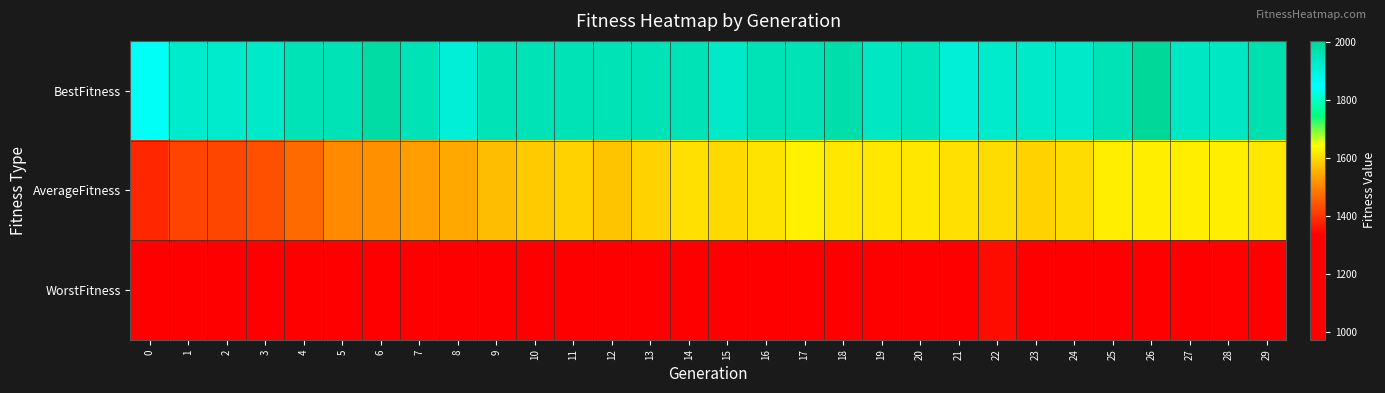

Which series has the largest total across all categories?

BestFitness